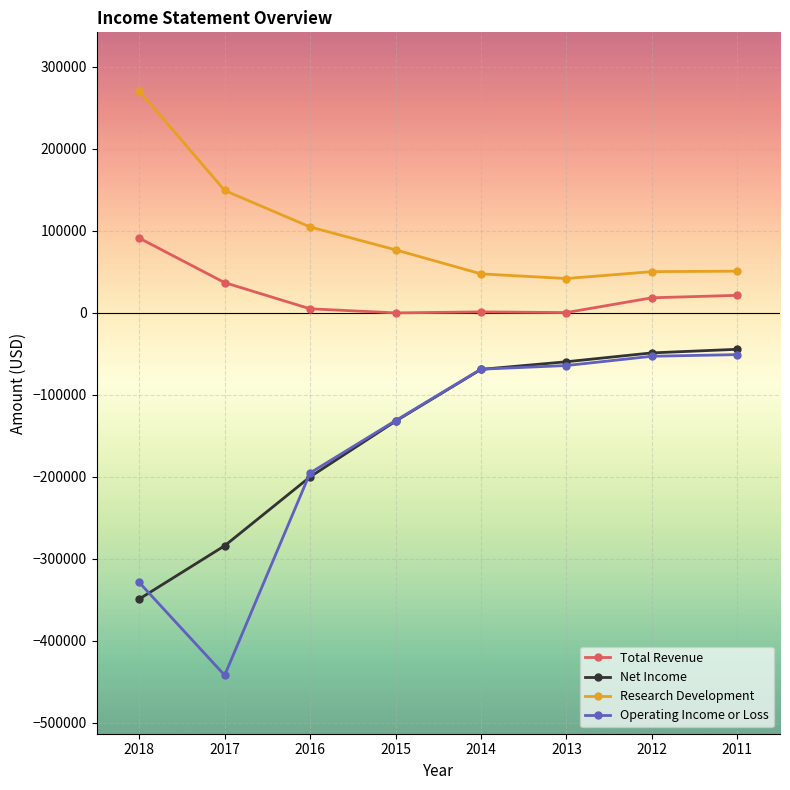

How many data points in Net Income are less than -68900?

4